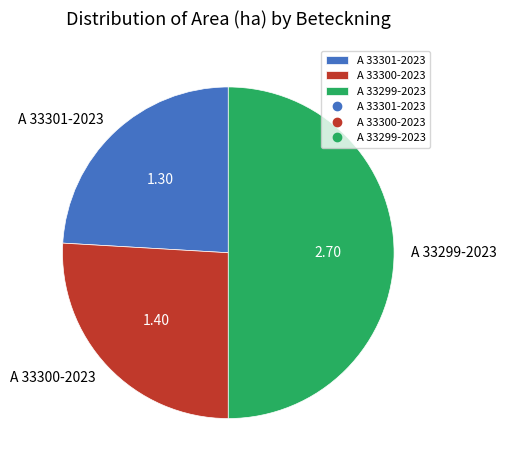

What is the ratio of the value at A 33300-2023 to the value at A 33299-2023?

0.5